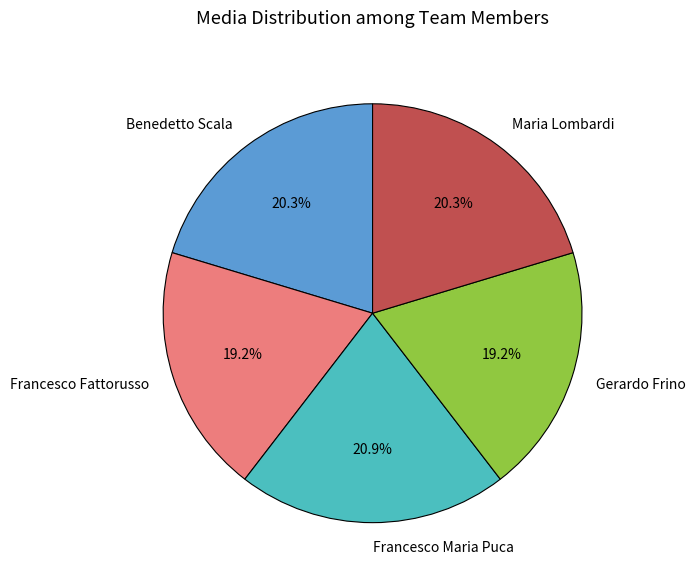

Is it true that Benedetto Scala is 8% of the pie?

False